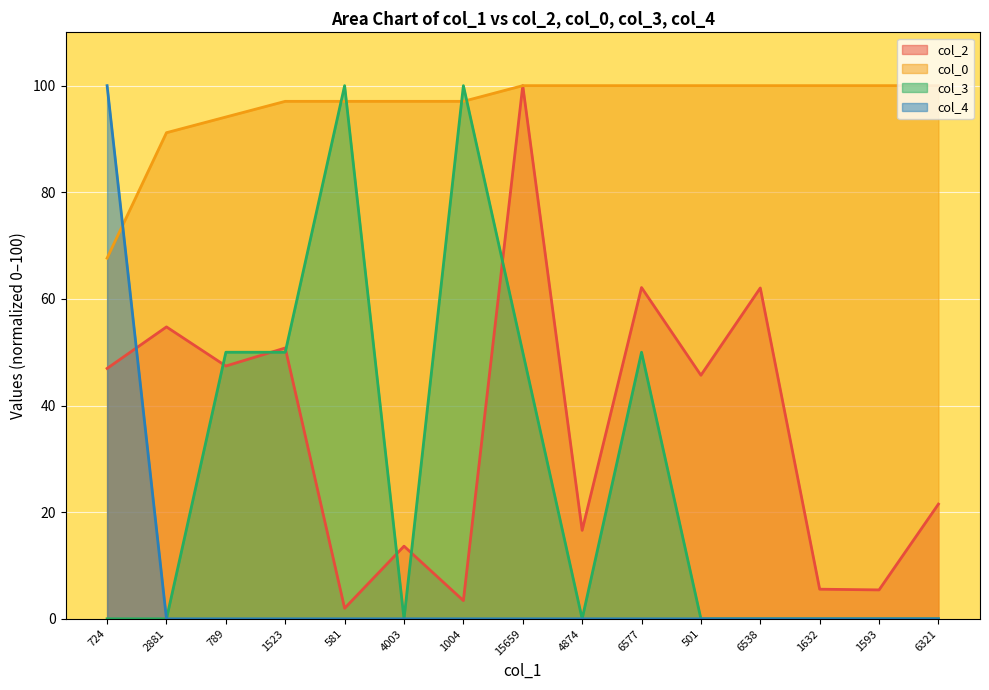

What are all the series names shown in the legend?

col_2, col_0, col_3, col_4